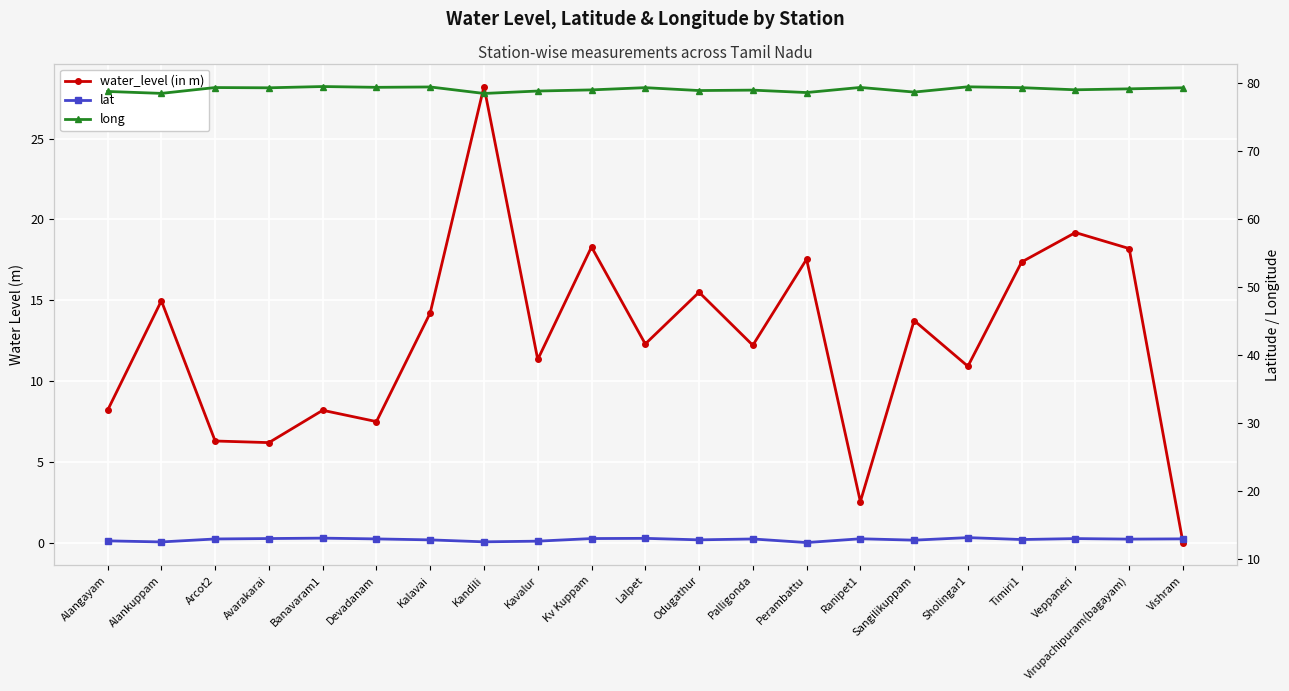

Where is the first local maximum for water_level (in m)?

Alankuppam